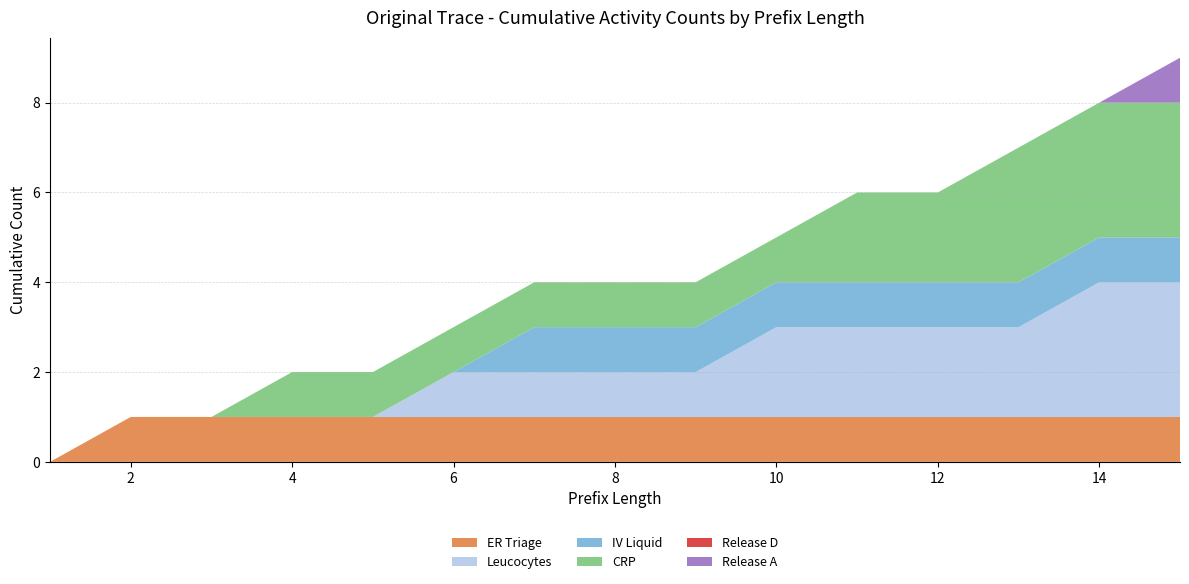

Reading left to right, extract all data points from this chart.

ER Triage: 0	1	1	1	1	1	1	1	1	1	1	1	1	1	1
Leucocytes: 0	0	0	0	0	1	1	1	1	2	2	2	2	3	3
IV Liquid: 0	0	0	0	0	0	1	1	1	1	1	1	1	1	1
CRP: 0	0	0	1	1	1	1	1	1	1	2	2	3	3	3
Release D: 0	0	0	0	0	0	0	0	0	0	0	0	0	0	0
Release A: 0	0	0	0	0	0	0	0	0	0	0	0	0	0	1